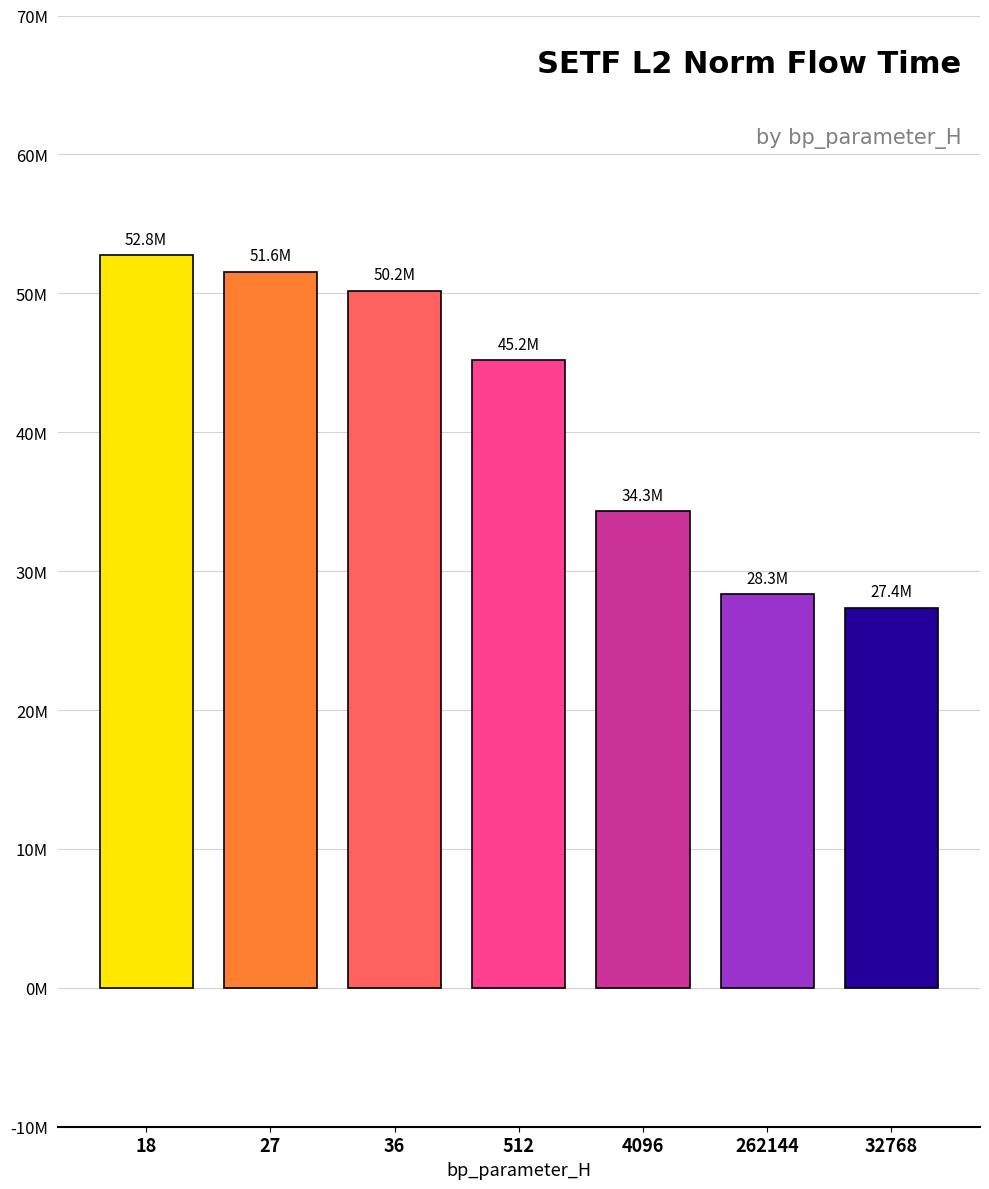

At which category does the chart reach its minimum across all series?

32768